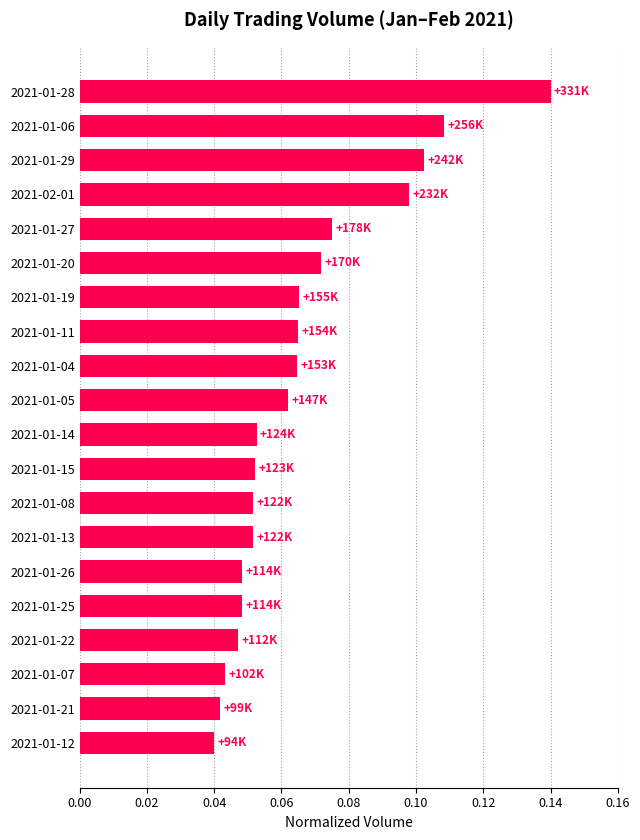

Is it true that the value at 2021-01-29 is 0.2?

False